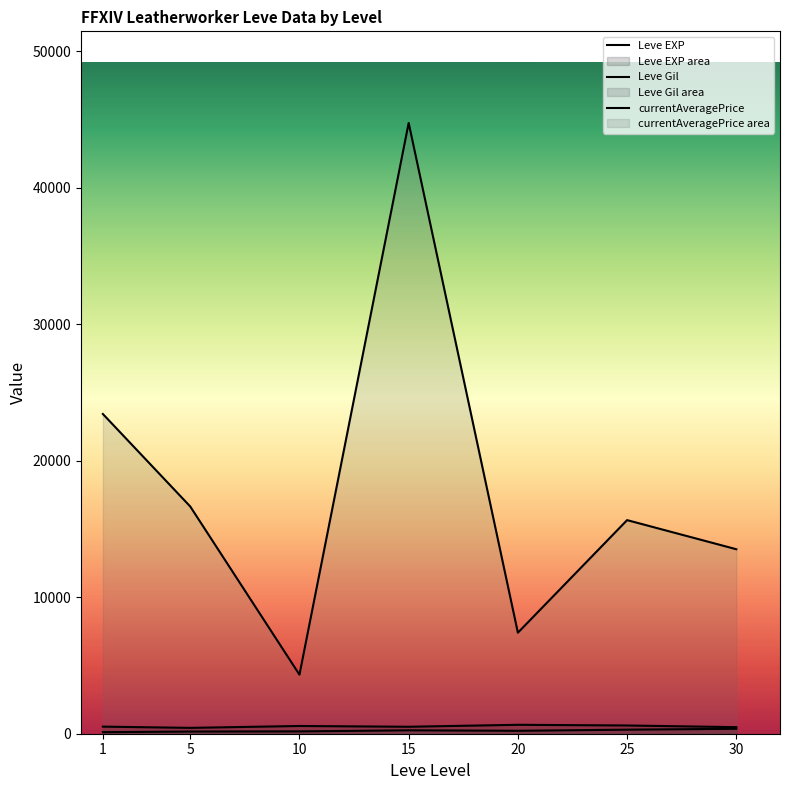

Which series has the largest total across all categories?

currentAveragePrice